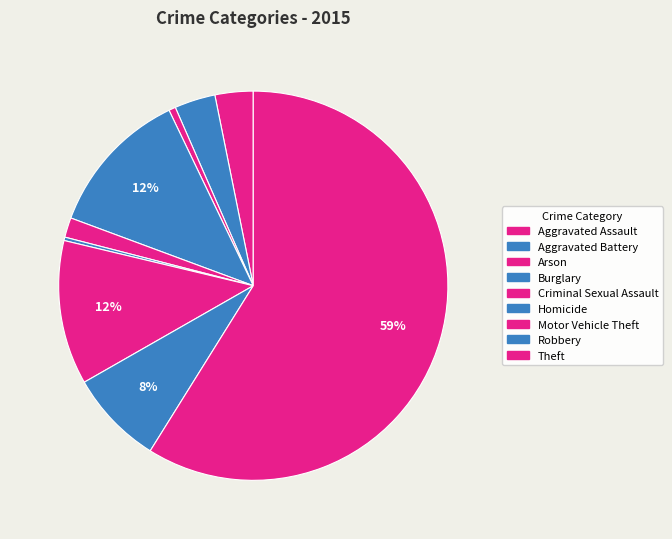

Is there any slice that represents more than half of the pie?

Yes